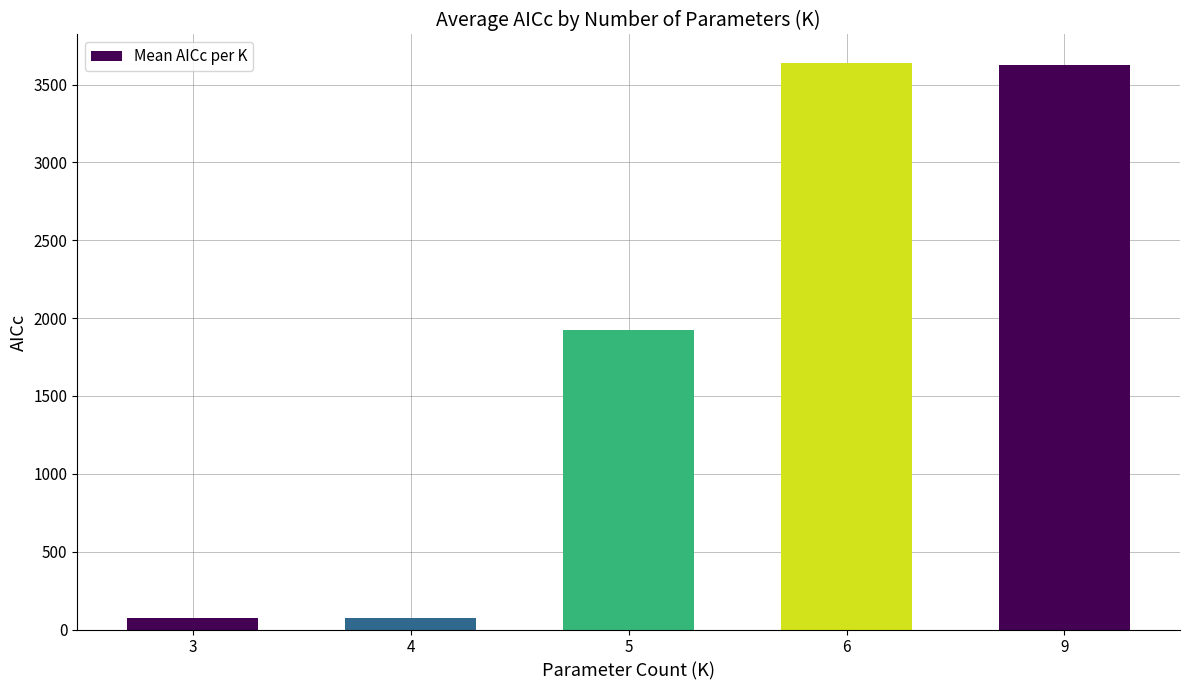

What is the value of the 5th bar from the left?

3627.1